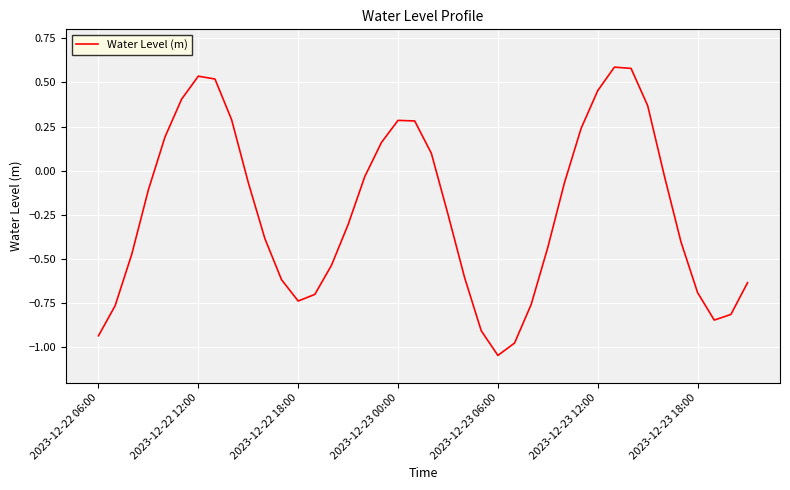

What is the difference between the maximum and minimum values?

1.6